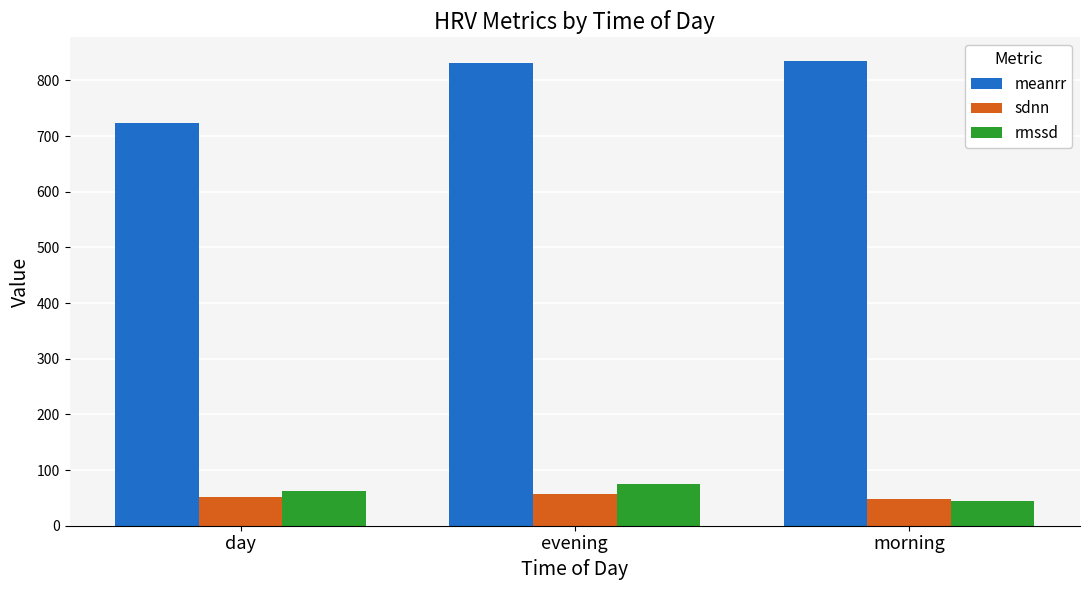

What value does the rmssd series have at evening?

75.0